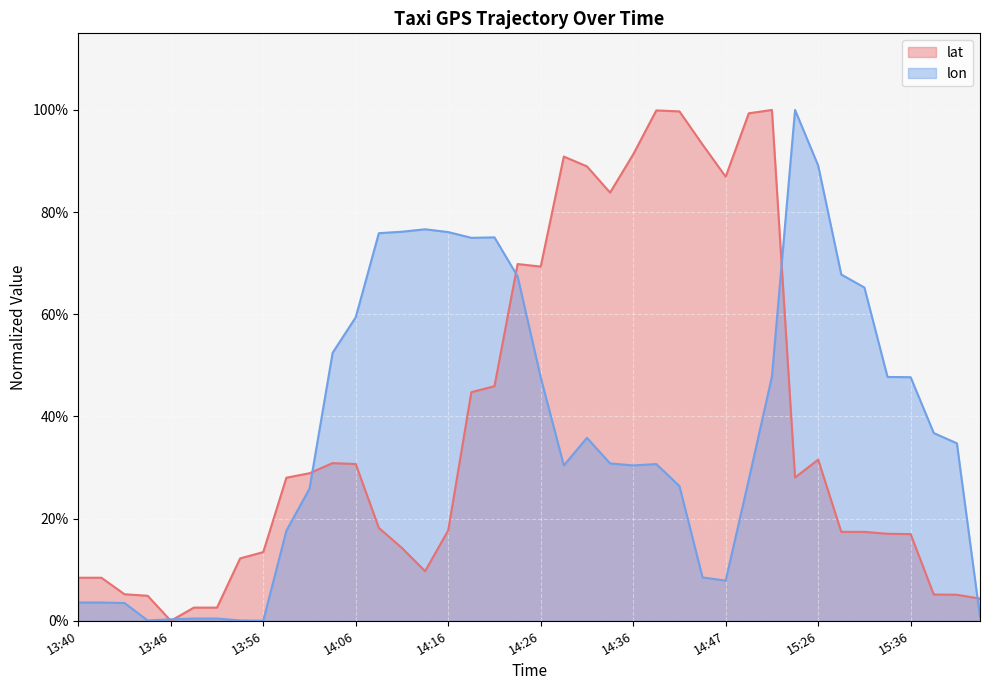

What are all the series names shown in the legend?

lat, lon